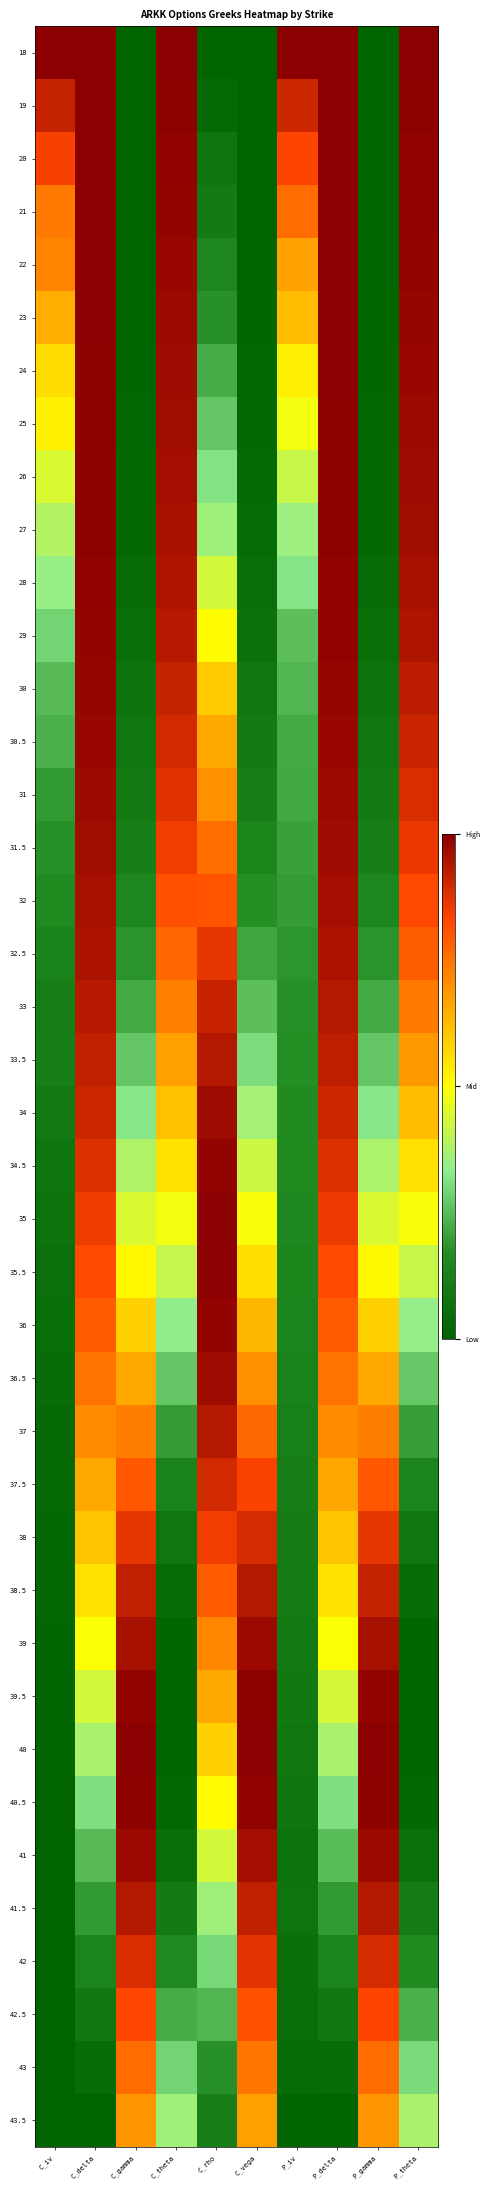

Reading right to left, transcribe all the data shown in this chart.

18: P_theta=1.0	P_gamma=0.0	P_delta=1.0	P_iv=1.0	C_vega=0.0	C_rho=0.0	C_theta=1.0	C_gamma=0.0	C_delta=1.0	C_iv=1.0
19: P_theta=1.0	P_gamma=0.0	P_delta=1.0	P_iv=0.9	C_vega=0.0	C_rho=0.0	C_theta=1.0	C_gamma=0.0	C_delta=1.0	C_iv=0.9
20: P_theta=1.0	P_gamma=0.0	P_delta=1.0	P_iv=0.8	C_vega=0.0	C_rho=0.1	C_theta=1.0	C_gamma=0.0	C_delta=1.0	C_iv=0.8
21: P_theta=1.0	P_gamma=0.0	P_delta=1.0	P_iv=0.8	C_vega=0.0	C_rho=0.1	C_theta=1.0	C_gamma=0.0	C_delta=1.0	C_iv=0.7
22: P_theta=1.0	P_gamma=0.0	P_delta=1.0	P_iv=0.7	C_vega=0.0	C_rho=0.1	C_theta=1.0	C_gamma=0.0	C_delta=1.0	C_iv=0.7
23: P_theta=1.0	P_gamma=0.0	P_delta=1.0	P_iv=0.6	C_vega=0.0	C_rho=0.2	C_theta=1.0	C_gamma=0.0	C_delta=1.0	C_iv=0.7
24: P_theta=1.0	P_gamma=0.0	P_delta=1.0	P_iv=0.5	C_vega=0.0	C_rho=0.2	C_theta=1.0	C_gamma=0.0	C_delta=1.0	C_iv=0.6
25: P_theta=1.0	P_gamma=0.0	P_delta=1.0	P_iv=0.5	C_vega=0.0	C_rho=0.3	C_theta=1.0	C_gamma=0.0	C_delta=1.0	C_iv=0.5
26: P_theta=1.0	P_gamma=0.0	P_delta=1.0	P_iv=0.4	C_vega=0.0	C_rho=0.3	C_theta=1.0	C_gamma=0.0	C_delta=1.0	C_iv=0.4
27: P_theta=1.0	P_gamma=0.0	P_delta=1.0	P_iv=0.4	C_vega=0.0	C_rho=0.4	C_theta=1.0	C_gamma=0.0	C_delta=1.0	C_iv=0.4
28: P_theta=1.0	P_gamma=0.0	P_delta=1.0	P_iv=0.3	C_vega=0.0	C_rho=0.4	C_theta=0.9	C_gamma=0.0	C_delta=1.0	C_iv=0.3
29: P_theta=0.9	P_gamma=0.0	P_delta=1.0	P_iv=0.3	C_vega=0.1	C_rho=0.5	C_theta=0.9	C_gamma=0.0	C_delta=1.0	C_iv=0.3
30: P_theta=0.9	P_gamma=0.1	P_delta=1.0	P_iv=0.2	C_vega=0.1	C_rho=0.6	C_theta=0.9	C_gamma=0.1	C_delta=1.0	C_iv=0.2
30.5: P_theta=0.9	P_gamma=0.1	P_delta=1.0	P_iv=0.2	C_vega=0.1	C_rho=0.7	C_theta=0.9	C_gamma=0.1	C_delta=1.0	C_iv=0.2
31: P_theta=0.9	P_gamma=0.1	P_delta=1.0	P_iv=0.2	C_vega=0.1	C_rho=0.7	C_theta=0.9	C_gamma=0.1	C_delta=1.0	C_iv=0.2
31.5: P_theta=0.9	P_gamma=0.1	P_delta=1.0	P_iv=0.2	C_vega=0.1	C_rho=0.8	C_theta=0.9	C_gamma=0.1	C_delta=1.0	C_iv=0.2
32: P_theta=0.8	P_gamma=0.1	P_delta=1.0	P_iv=0.2	C_vega=0.2	C_rho=0.8	C_theta=0.8	C_gamma=0.1	C_delta=1.0	C_iv=0.2
32.5: P_theta=0.8	P_gamma=0.2	P_delta=1.0	P_iv=0.2	C_vega=0.2	C_rho=0.9	C_theta=0.8	C_gamma=0.2	C_delta=0.9	C_iv=0.1
33: P_theta=0.7	P_gamma=0.2	P_delta=0.9	P_iv=0.2	C_vega=0.3	C_rho=0.9	C_theta=0.7	C_gamma=0.2	C_delta=0.9	C_iv=0.1
33.5: P_theta=0.7	P_gamma=0.3	P_delta=0.9	P_iv=0.2	C_vega=0.3	C_rho=0.9	C_theta=0.7	C_gamma=0.3	C_delta=0.9	C_iv=0.1
34: P_theta=0.6	P_gamma=0.3	P_delta=0.9	P_iv=0.2	C_vega=0.4	C_rho=1.0	C_theta=0.6	C_gamma=0.3	C_delta=0.9	C_iv=0.1
34.5: P_theta=0.6	P_gamma=0.4	P_delta=0.9	P_iv=0.2	C_vega=0.4	C_rho=1.0	C_theta=0.6	C_gamma=0.4	C_delta=0.9	C_iv=0.1
35: P_theta=0.5	P_gamma=0.4	P_delta=0.9	P_iv=0.2	C_vega=0.5	C_rho=1.0	C_theta=0.5	C_gamma=0.4	C_delta=0.9	C_iv=0.1
35.5: P_theta=0.4	P_gamma=0.5	P_delta=0.8	P_iv=0.1	C_vega=0.6	C_rho=1.0	C_theta=0.4	C_gamma=0.5	C_delta=0.8	C_iv=0.1
36: P_theta=0.3	P_gamma=0.6	P_delta=0.8	P_iv=0.1	C_vega=0.6	C_rho=1.0	C_theta=0.3	C_gamma=0.6	C_delta=0.8	C_iv=0.1
36.5: P_theta=0.3	P_gamma=0.7	P_delta=0.8	P_iv=0.1	C_vega=0.7	C_rho=1.0	C_theta=0.3	C_gamma=0.7	C_delta=0.8	C_iv=0.0
37: P_theta=0.2	P_gamma=0.7	P_delta=0.7	P_iv=0.1	C_vega=0.8	C_rho=0.9	C_theta=0.2	C_gamma=0.7	C_delta=0.7	C_iv=0.0
37.5: P_theta=0.1	P_gamma=0.8	P_delta=0.7	P_iv=0.1	C_vega=0.8	C_rho=0.9	C_theta=0.1	C_gamma=0.8	C_delta=0.7	C_iv=0.0
38: P_theta=0.1	P_gamma=0.9	P_delta=0.6	P_iv=0.1	C_vega=0.9	C_rho=0.9	C_theta=0.1	C_gamma=0.9	C_delta=0.6	C_iv=0.0
38.5: P_theta=0.0	P_gamma=0.9	P_delta=0.6	P_iv=0.1	C_vega=0.9	C_rho=0.8	C_theta=0.0	C_gamma=0.9	C_delta=0.6	C_iv=0.0
39: P_theta=0.0	P_gamma=1.0	P_delta=0.5	P_iv=0.1	C_vega=1.0	C_rho=0.7	C_theta=0.0	C_gamma=1.0	C_delta=0.5	C_iv=0.0
39.5: P_theta=0.0	P_gamma=1.0	P_delta=0.4	P_iv=0.1	C_vega=1.0	C_rho=0.7	C_theta=0.0	C_gamma=1.0	C_delta=0.4	C_iv=0.0
40: P_theta=0.0	P_gamma=1.0	P_delta=0.4	P_iv=0.1	C_vega=1.0	C_rho=0.6	C_theta=0.0	C_gamma=1.0	C_delta=0.4	C_iv=0.0
40.5: P_theta=0.0	P_gamma=1.0	P_delta=0.3	P_iv=0.1	C_vega=1.0	C_rho=0.5	C_theta=0.0	C_gamma=1.0	C_delta=0.3	C_iv=0.0
41: P_theta=0.1	P_gamma=1.0	P_delta=0.3	P_iv=0.1	C_vega=1.0	C_rho=0.4	C_theta=0.1	C_gamma=1.0	C_delta=0.2	C_iv=0.0
41.5: P_theta=0.1	P_gamma=0.9	P_delta=0.2	P_iv=0.1	C_vega=0.9	C_rho=0.4	C_theta=0.1	C_gamma=0.9	C_delta=0.2	C_iv=0.0
42: P_theta=0.2	P_gamma=0.9	P_delta=0.1	P_iv=0.1	C_vega=0.9	C_rho=0.3	C_theta=0.2	C_gamma=0.9	C_delta=0.1	C_iv=0.0
42.5: P_theta=0.2	P_gamma=0.8	P_delta=0.1	P_iv=0.0	C_vega=0.8	C_rho=0.2	C_theta=0.2	C_gamma=0.8	C_delta=0.1	C_iv=0.0
43: P_theta=0.3	P_gamma=0.8	P_delta=0.0	P_iv=0.0	C_vega=0.7	C_rho=0.2	C_theta=0.3	C_gamma=0.8	C_delta=0.0	C_iv=0.0
43.5: P_theta=0.4	P_gamma=0.7	P_delta=0.0	P_iv=0.0	C_vega=0.7	C_rho=0.1	C_theta=0.4	C_gamma=0.7	C_delta=0.0	C_iv=0.0